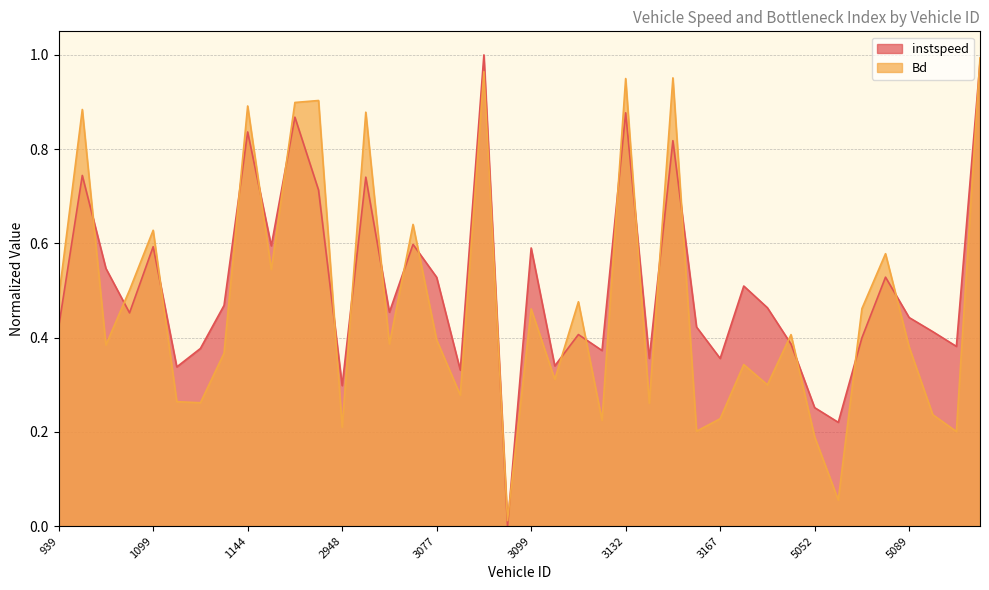

How many lines are shown in the chart?

2